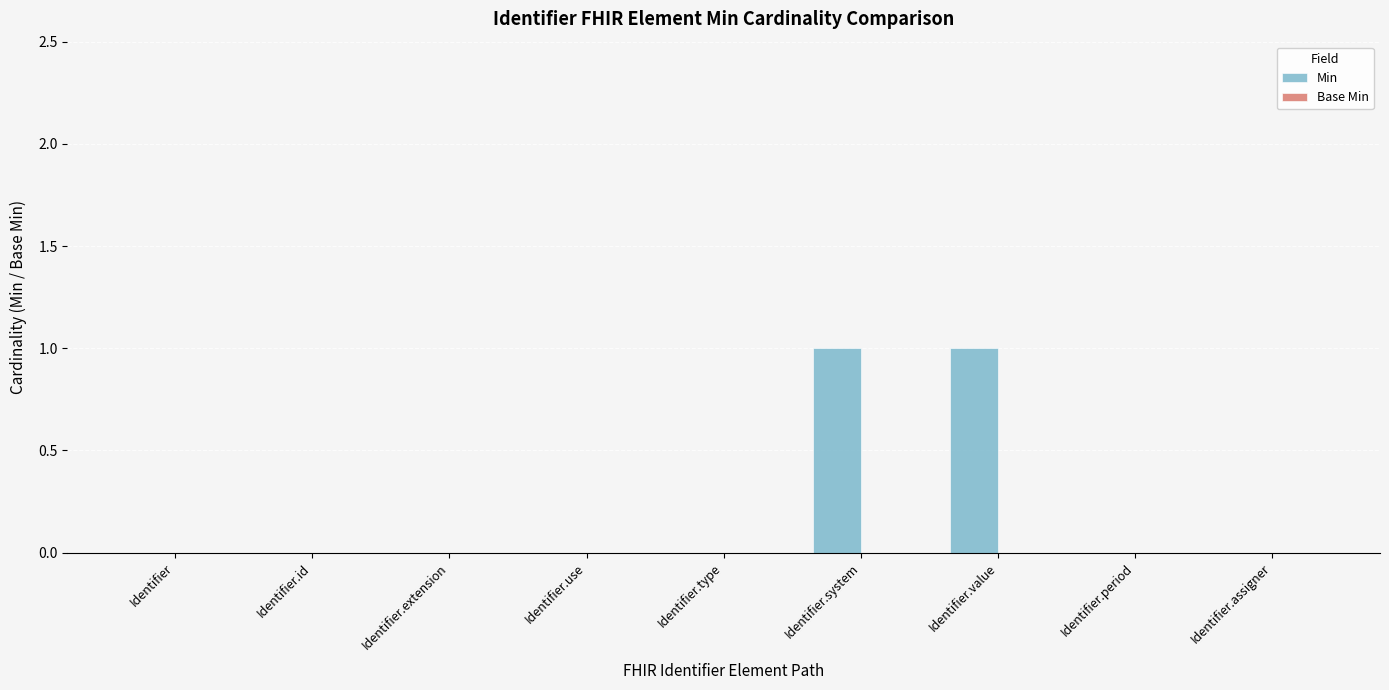

Is it true that the value at Identifier.period is 0?

True